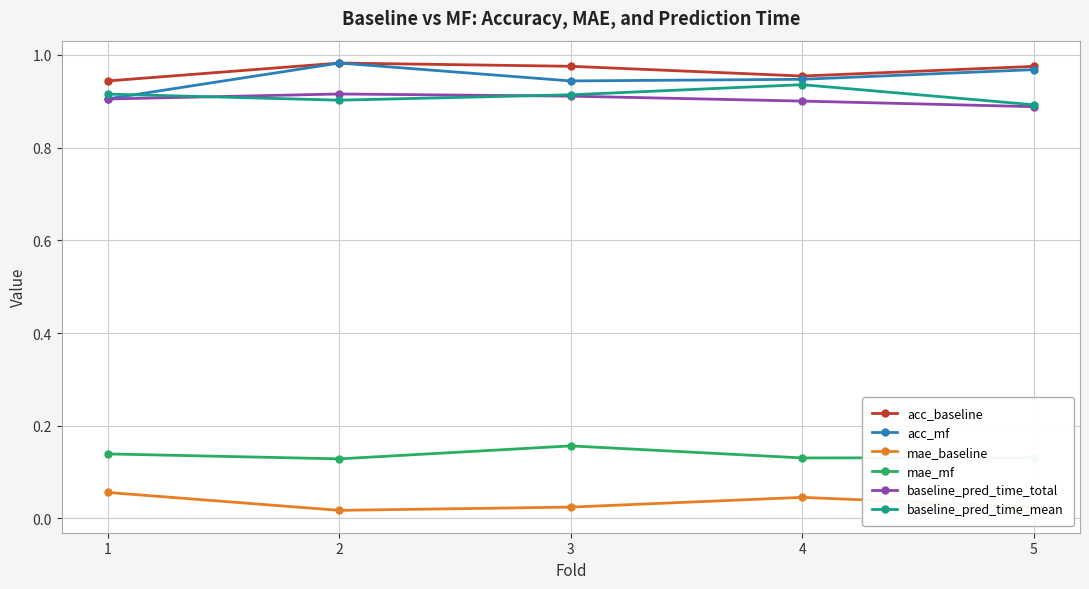

Is the value of baseline_pred_time_total at 1 greater than the value of mae_baseline at 2?

Yes